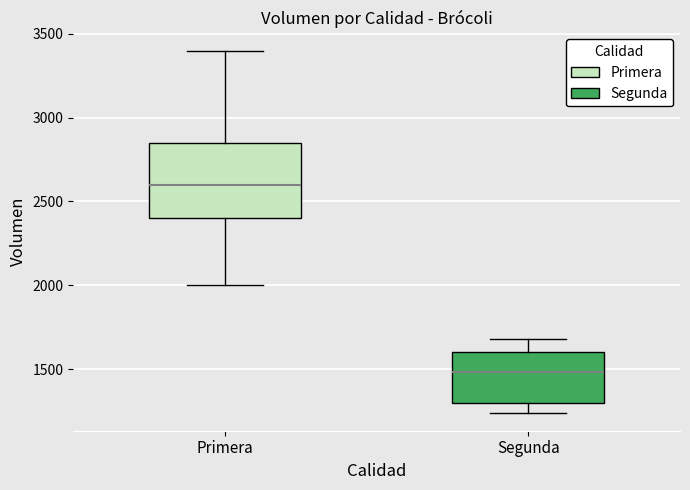

Reading left to right, read every box against the y-axis: the position of its median line, the range the box covers, and the ends of its whiskers. The values are not printed on the chart, so give them approximately, as read against the axis.

Primera: median 2600, box 2400 to 2850, whiskers 2000 to 3400
Segunda: median 1500, box 1300 to 1600, whiskers 1250 to 1700